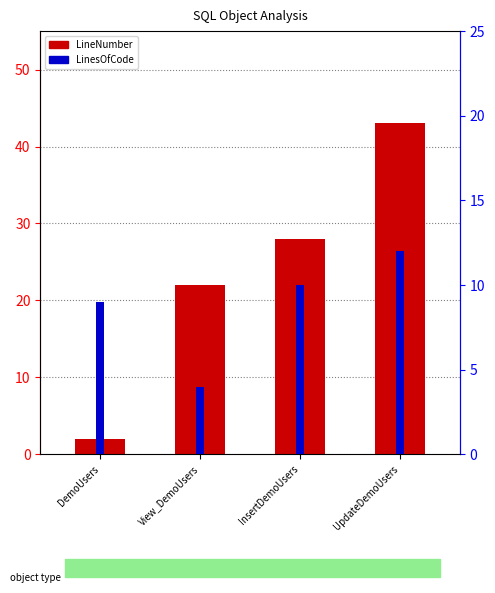

What is the label of the 4th bar from the right?

DemoUsers